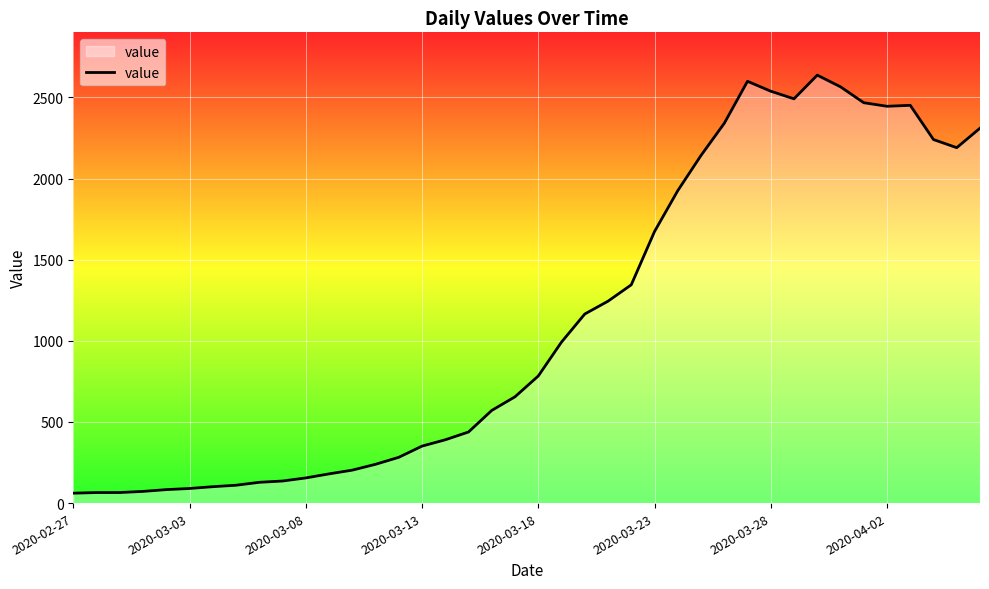

What is the maximum value shown in the chart?

2637